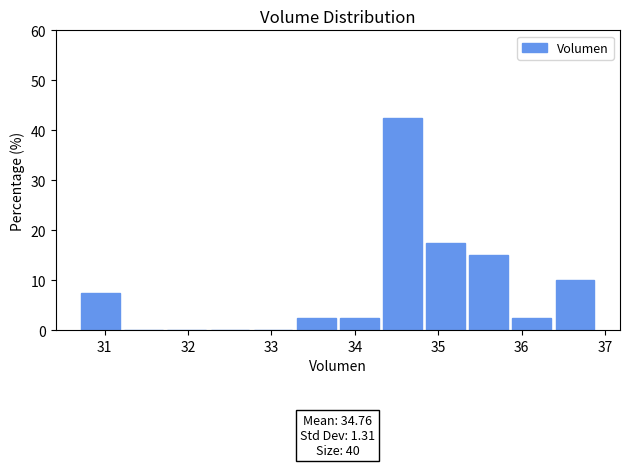

Which range on the x-axis has the tallest bar?

34.3 to 34.8